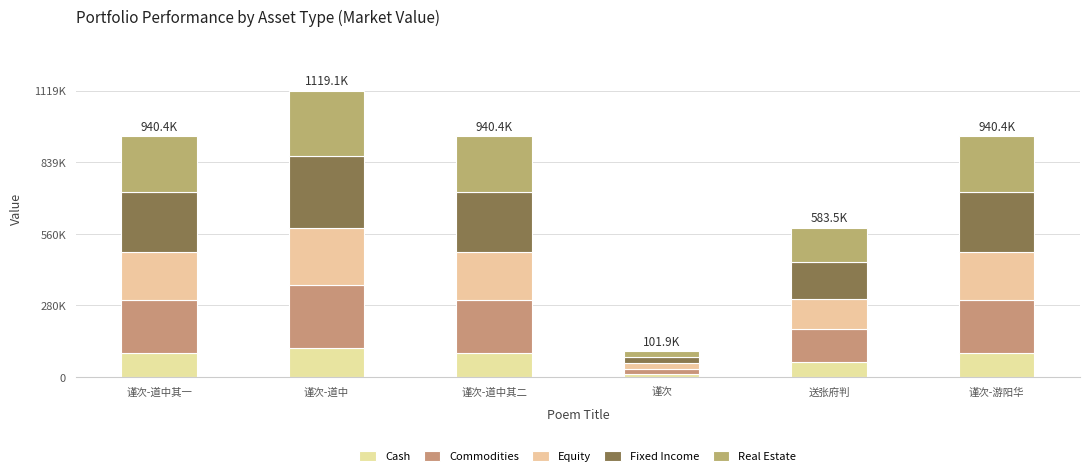

Are the bars horizontal?

No